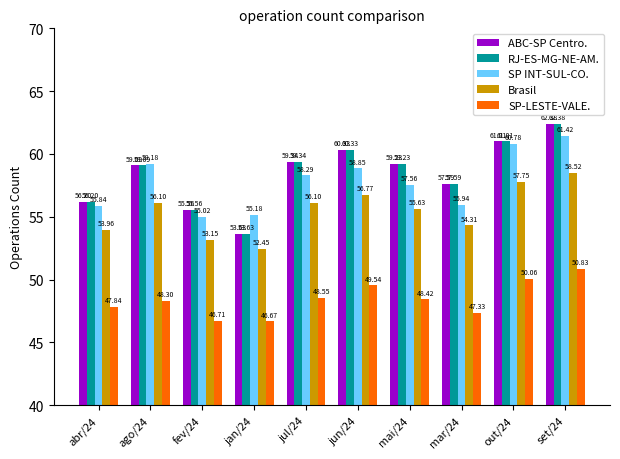

Are the bars grouped side by side (vs. stacked)?

Yes